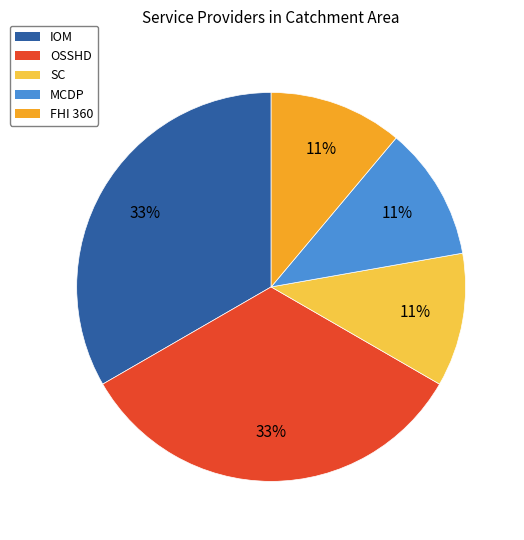

To the nearest percent, what is the average slice percentage?

20%